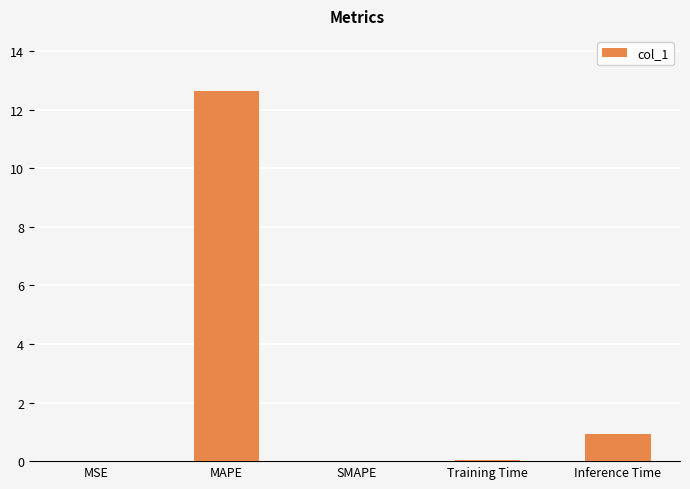

What is the change in value from MAPE to Inference Time?

-11.7